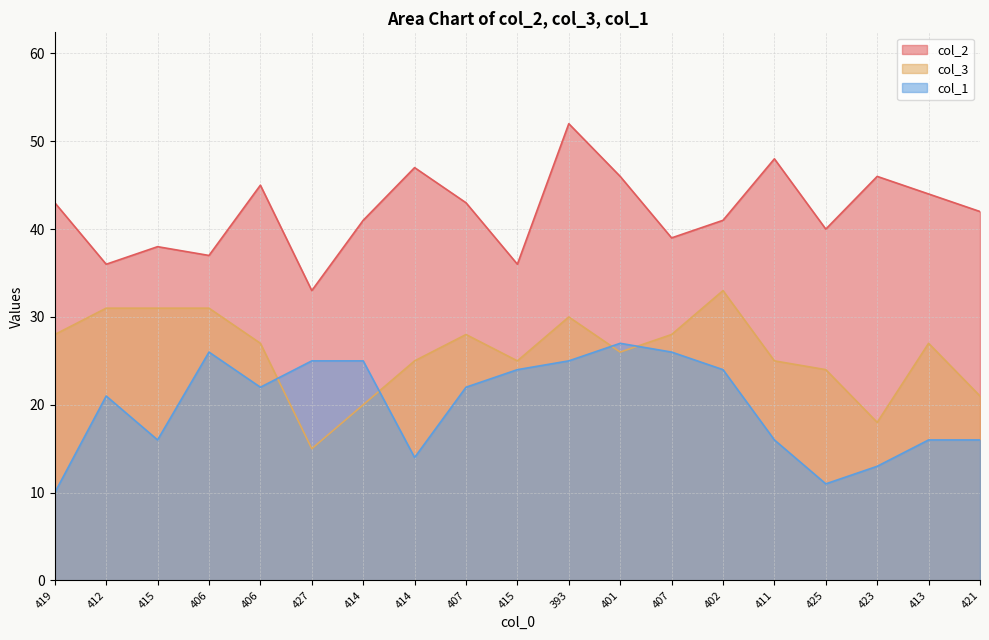

What is the maximum value for col_1?

27